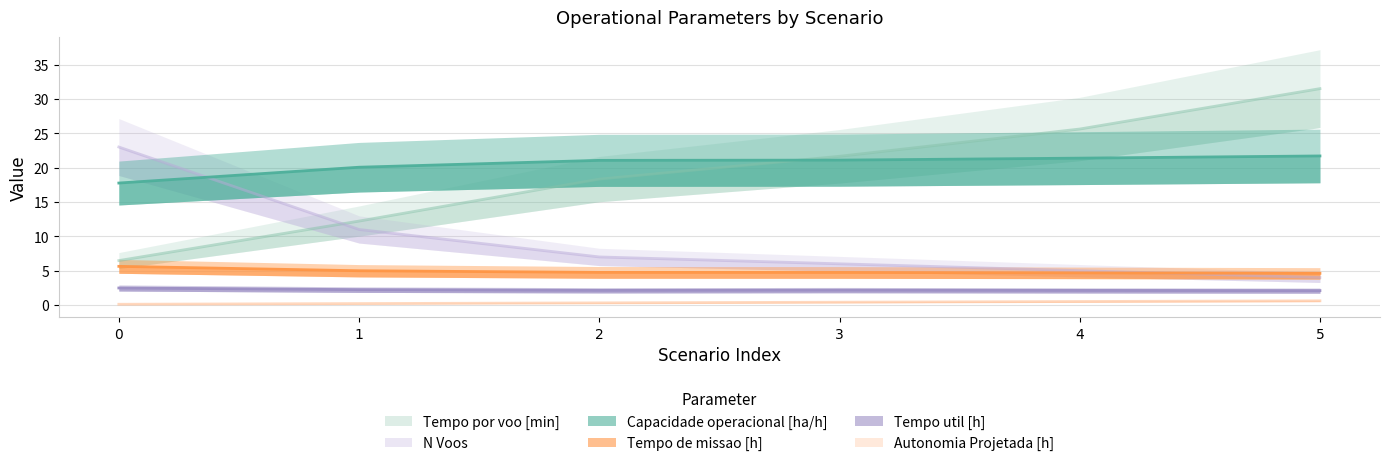

What is the difference between the maximum and second lowest values in the Capacidade operacional [ha/h] series?

1.6